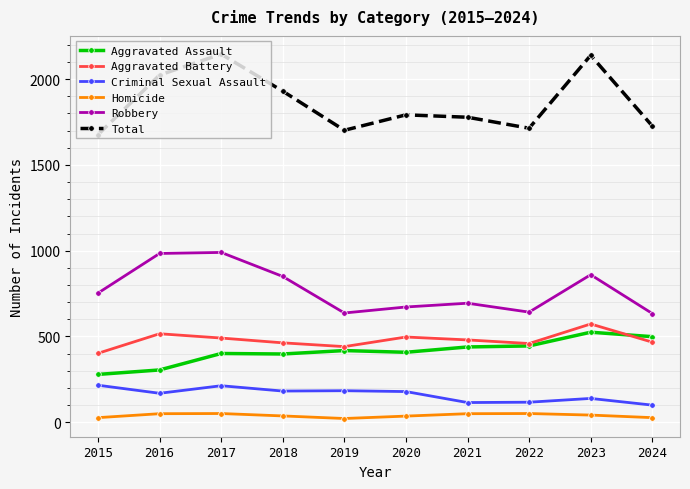

Is it true that Total equals 2902 at 2023?

False